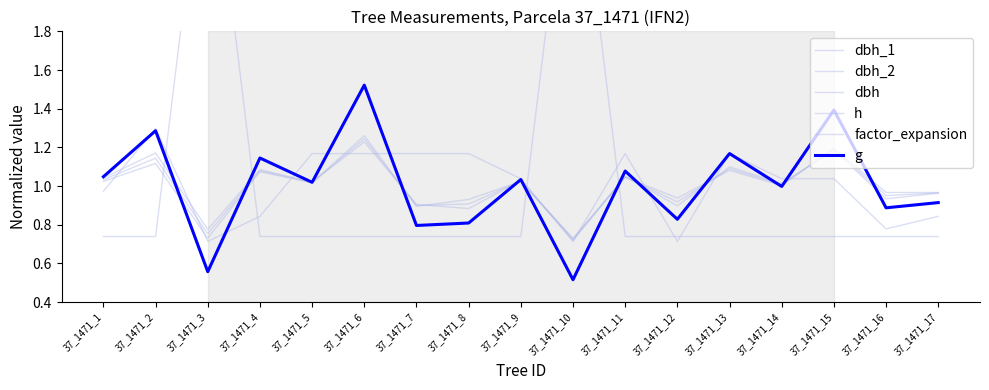

Which category has the lowest value in the dbh series?

37_1471_10